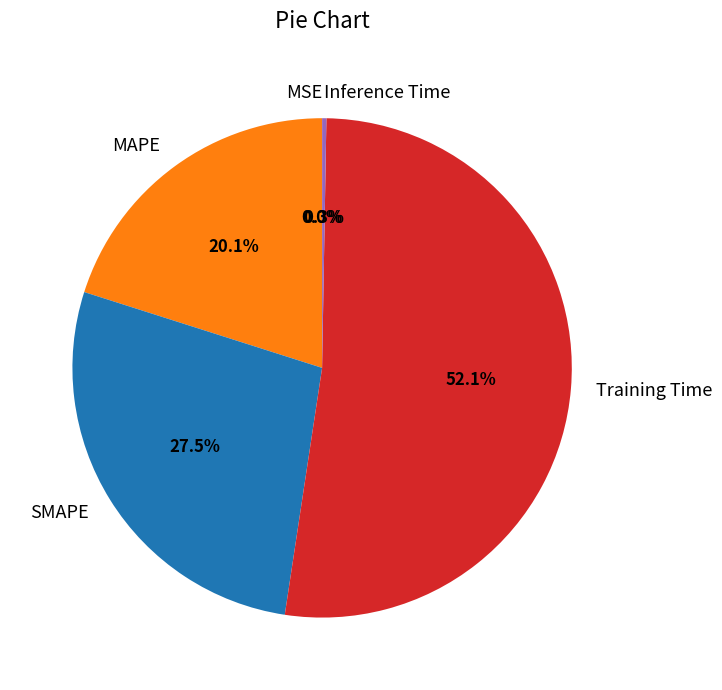

The MAPE slice represents 20% of the pie. True or false?

True